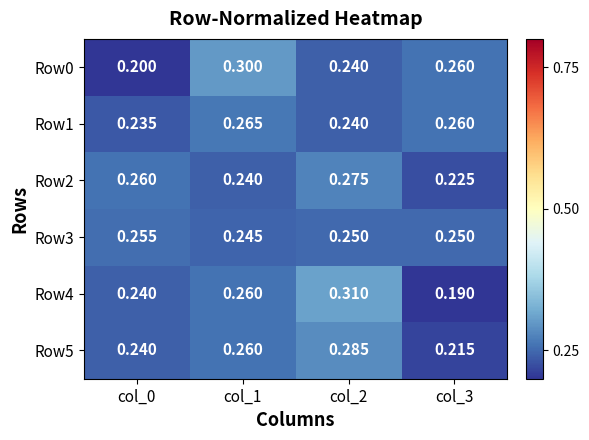

Is the value of Row3 at col_0 greater than the value of Row4 at col_1?

No